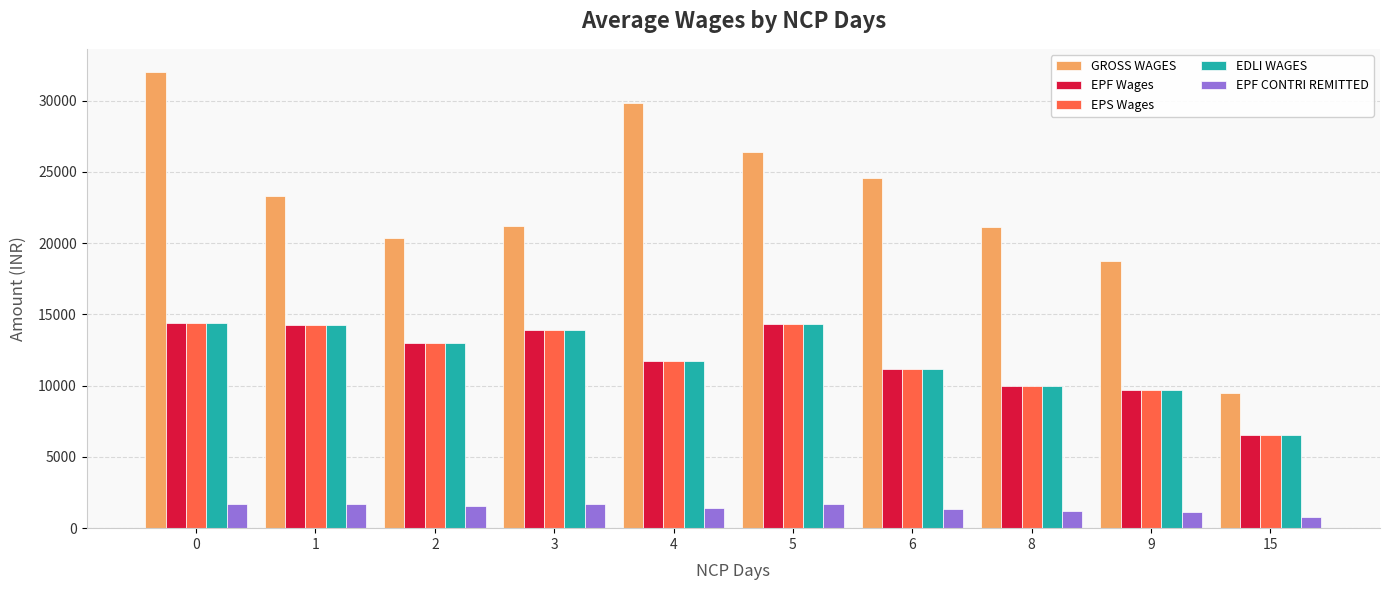

What is the total value across all series at 4?

66494